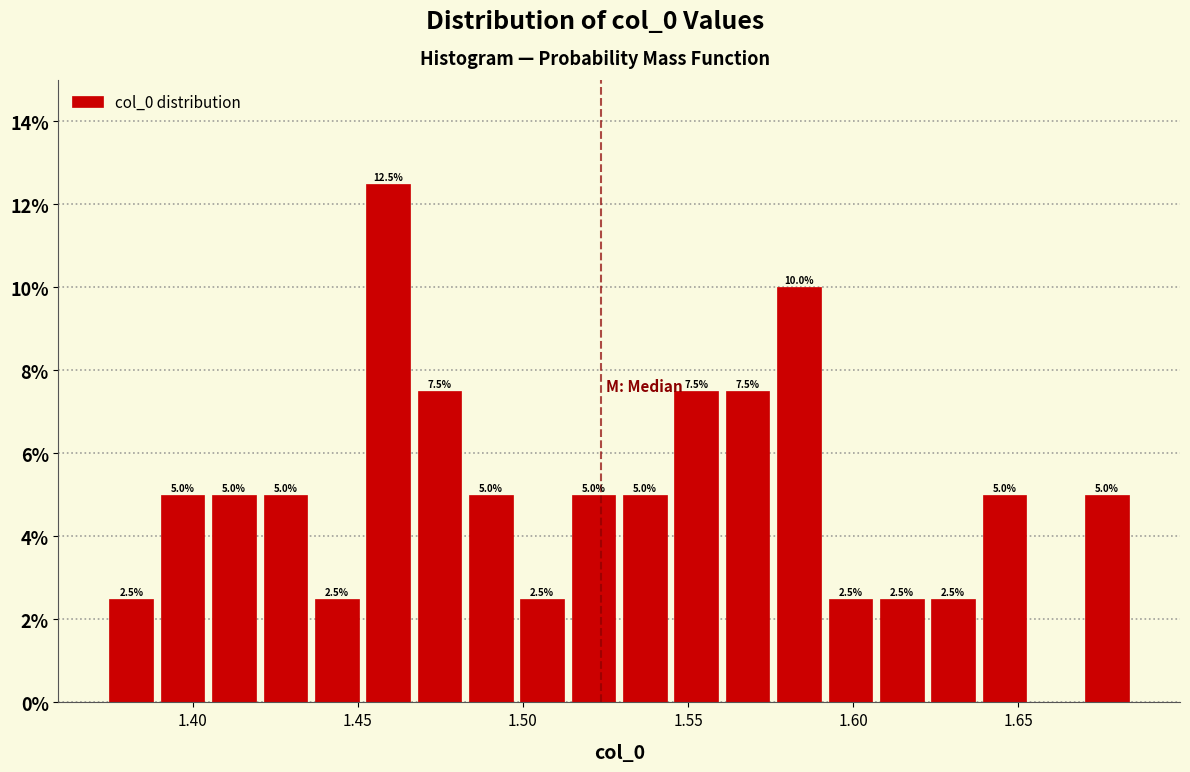

Around what value on the x-axis is the tallest bar? Give the approximate position of its centre, as read against the axis.

1.460